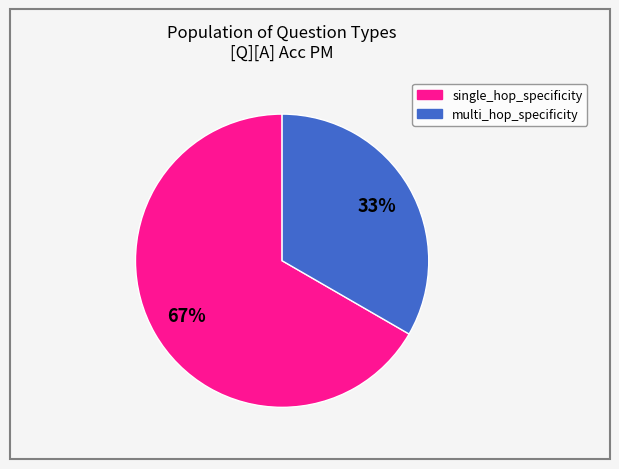

Combined, do multi_hop_specificity and single_hop_specificity account for over 50%?

Yes